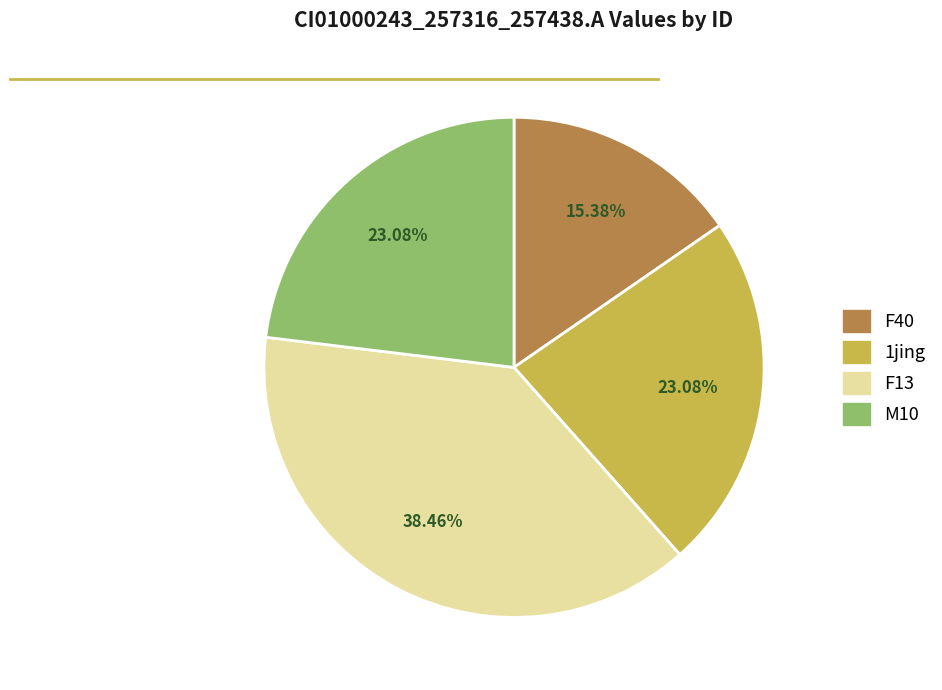

Is there a majority slice in this chart?

No